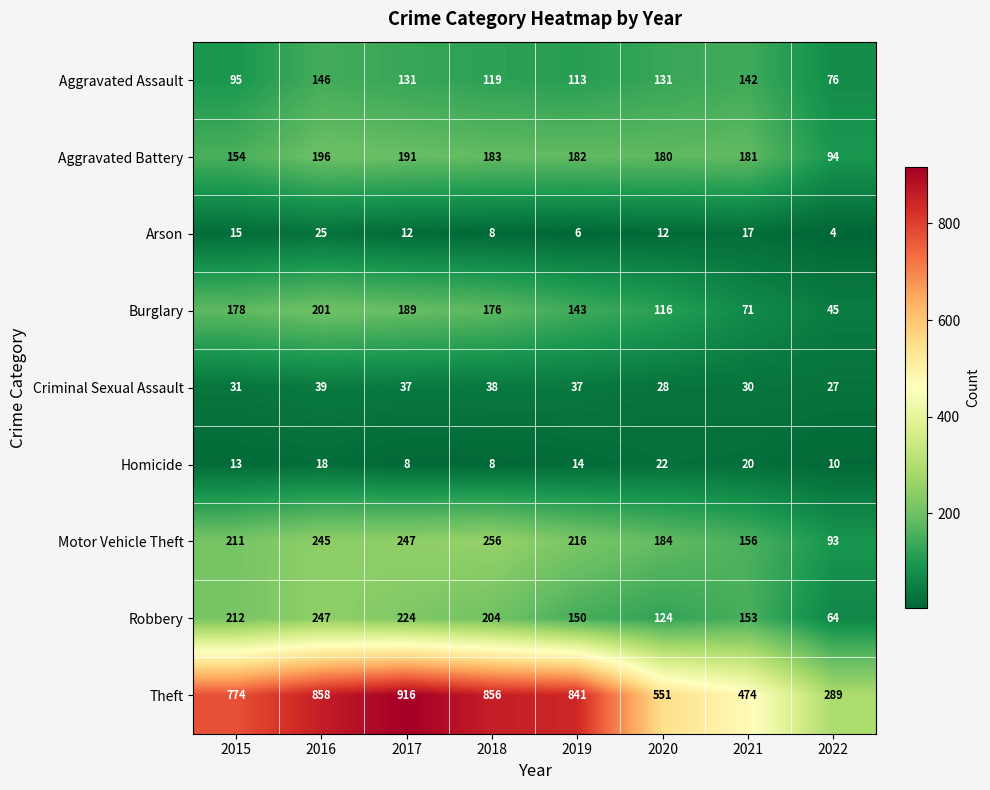

What is the smallest value displayed?

4